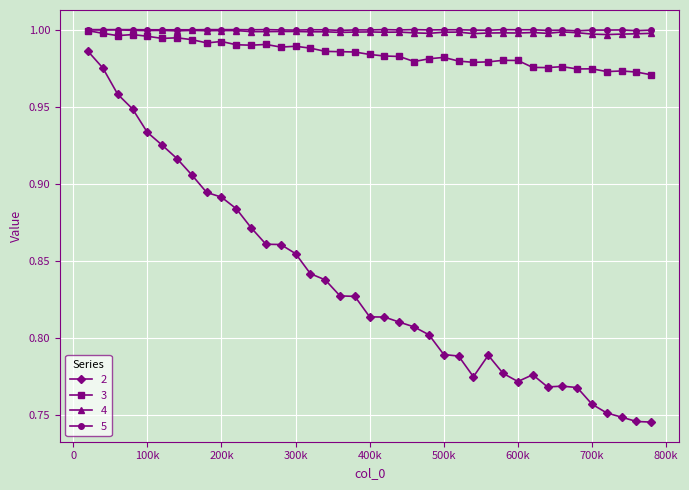

True or false: 2 and 5 cross at least once.

False